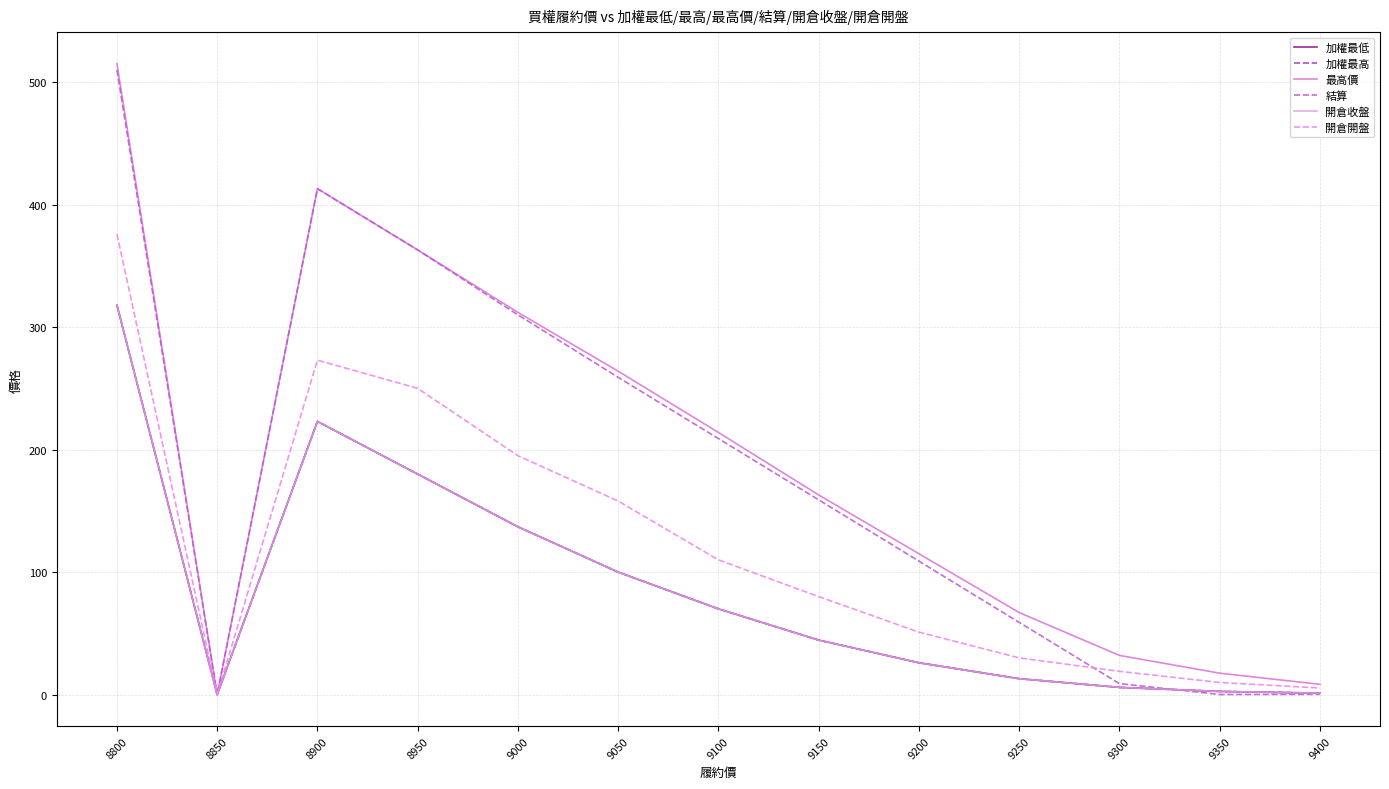

Which series has the largest range (max minus min)?

最高價